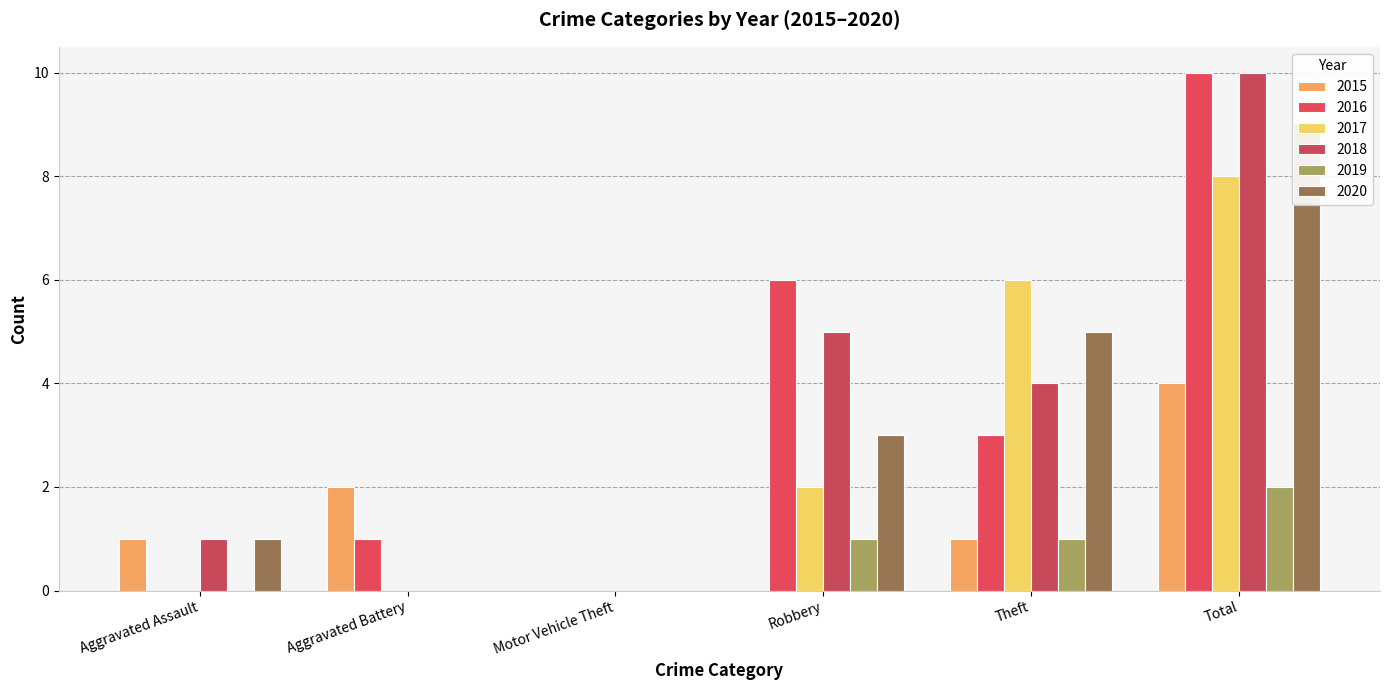

Reading left to right, list all the values displayed in this chart.

2015: Aggravated Assault=1	Aggravated Battery=2	Motor Vehicle Theft=0	Robbery=0	Theft=1	Total=4
2016: Aggravated Assault=0	Aggravated Battery=1	Motor Vehicle Theft=0	Robbery=6	Theft=3	Total=10
2017: Aggravated Assault=0	Aggravated Battery=0	Motor Vehicle Theft=0	Robbery=2	Theft=6	Total=8
2018: Aggravated Assault=1	Aggravated Battery=0	Motor Vehicle Theft=0	Robbery=5	Theft=4	Total=10
2019: Aggravated Assault=0	Aggravated Battery=0	Motor Vehicle Theft=0	Robbery=1	Theft=1	Total=2
2020: Aggravated Assault=1	Aggravated Battery=0	Motor Vehicle Theft=0	Robbery=3	Theft=5	Total=9